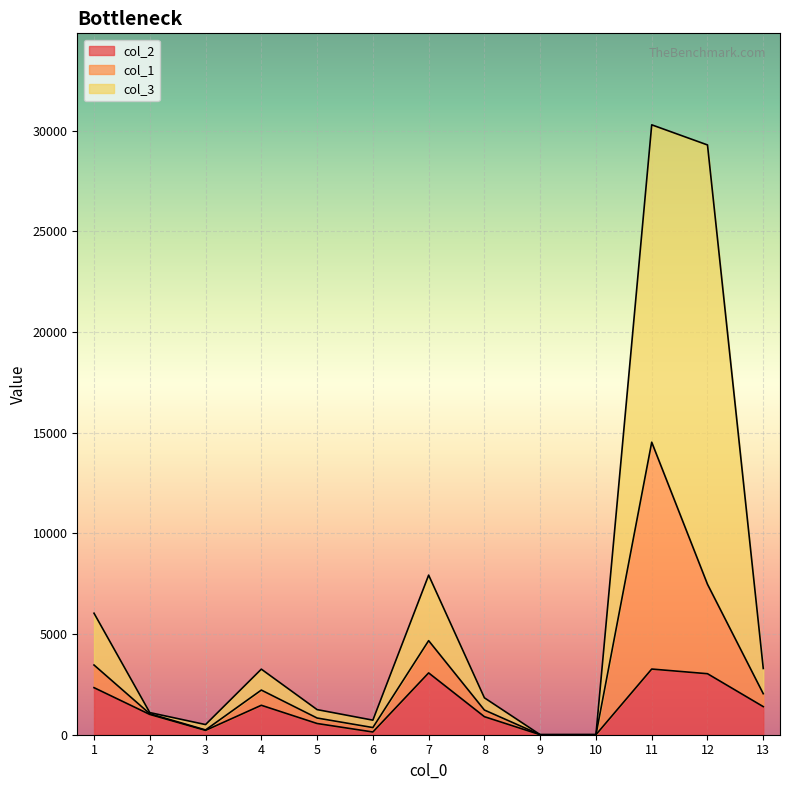

At how many categories does at least one series exceed 25548?

2